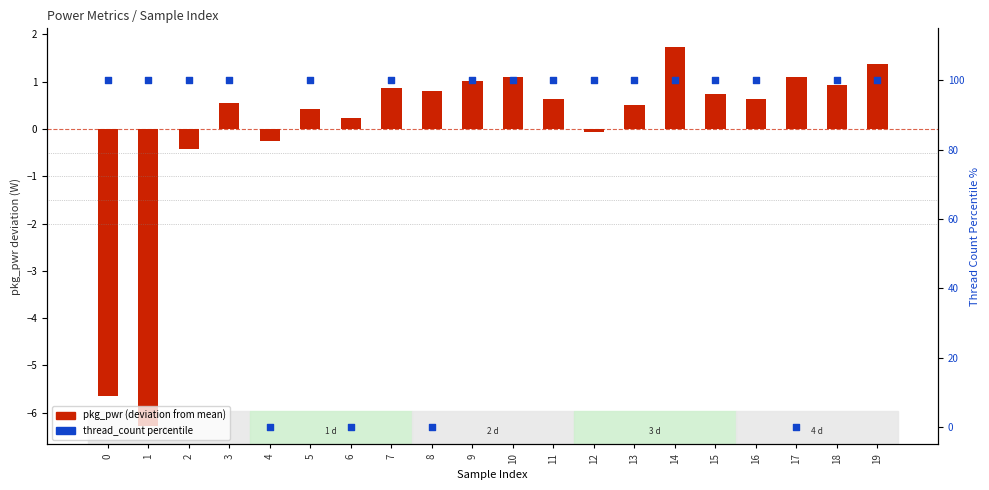

What is the total value across all series at 13?

100.5